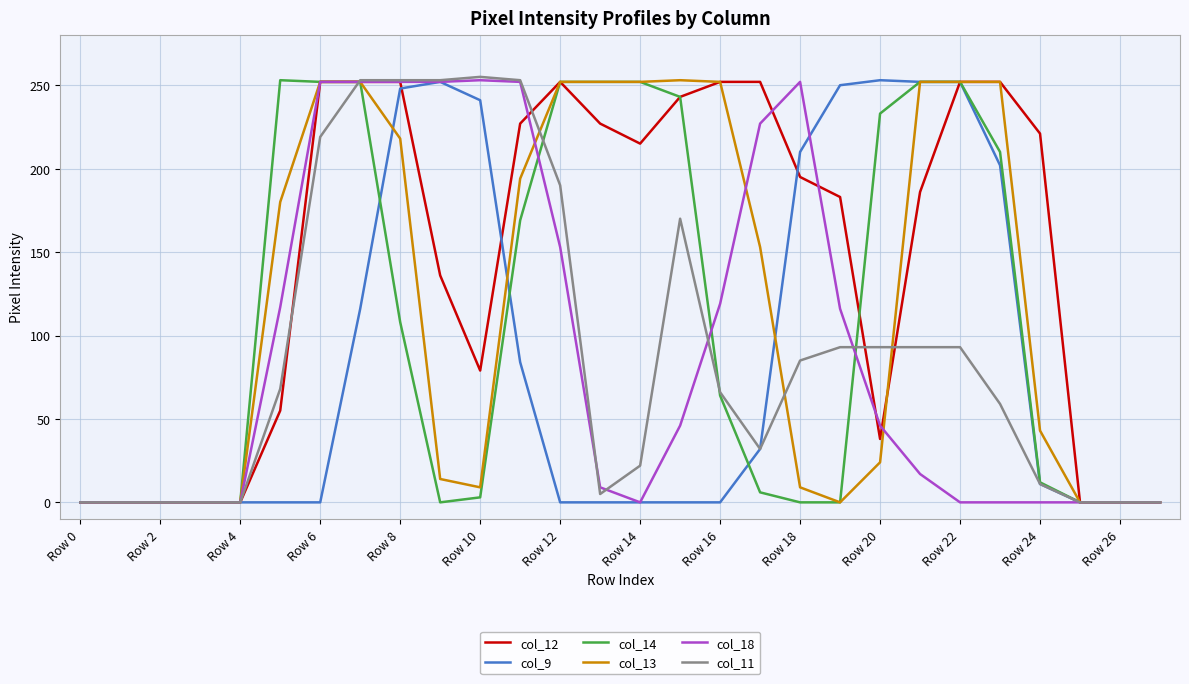

True or false: col_12 has more than 0 interior local peaks.

True